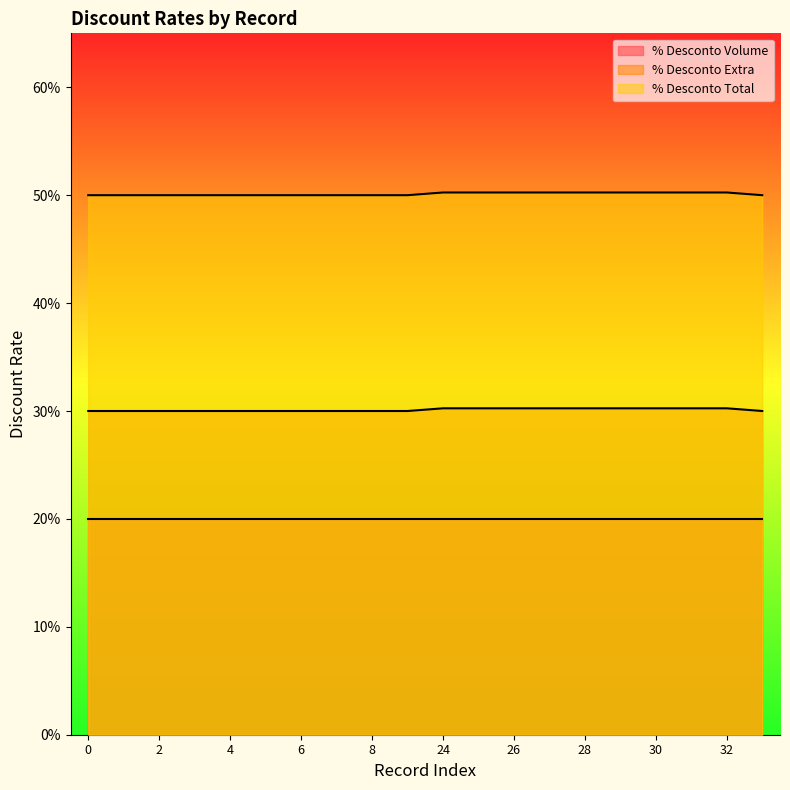

True or false: % Desconto Extra has more than 1 interior local peaks.

False